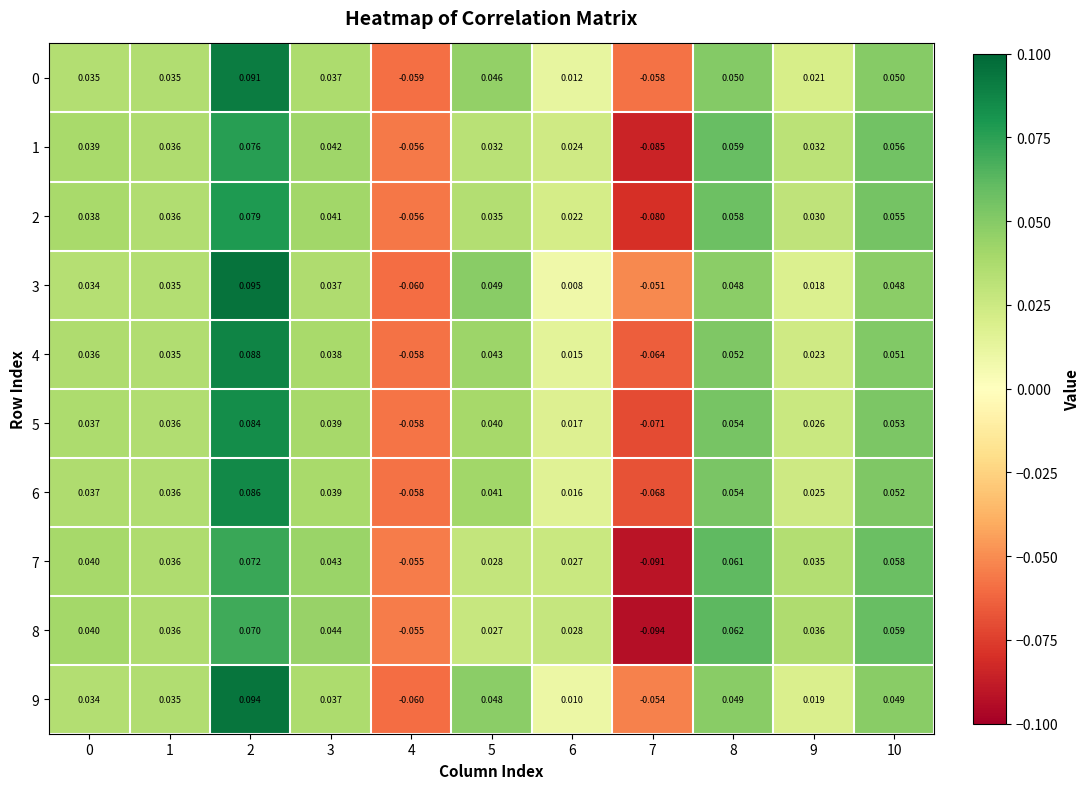

Count the number of categories in the chart.

11